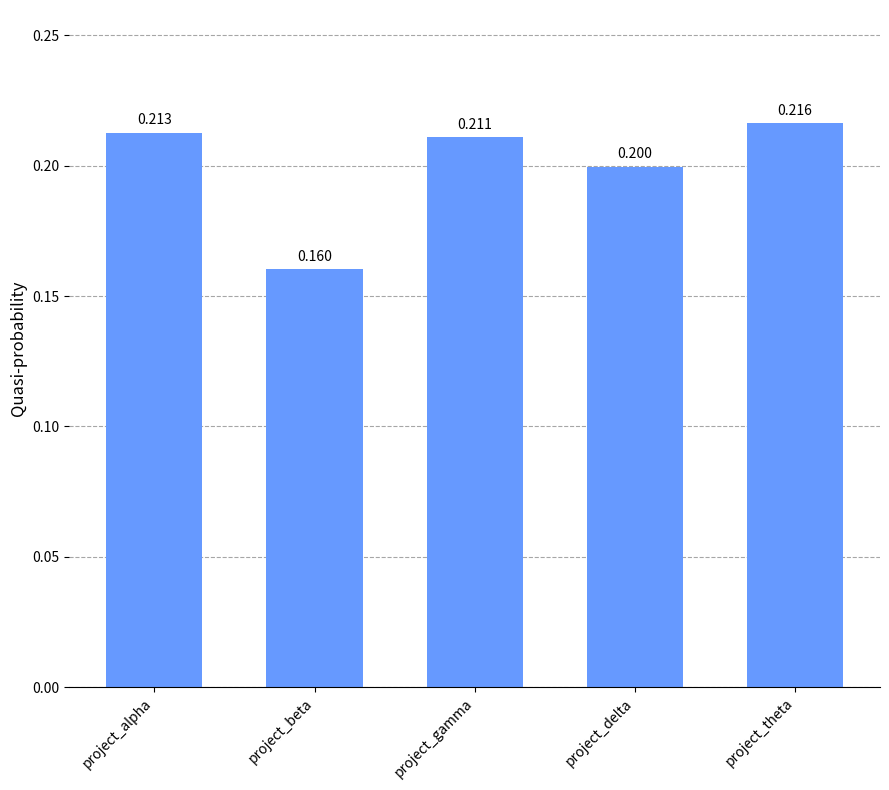

What is the minimum value shown in the chart?

0.2